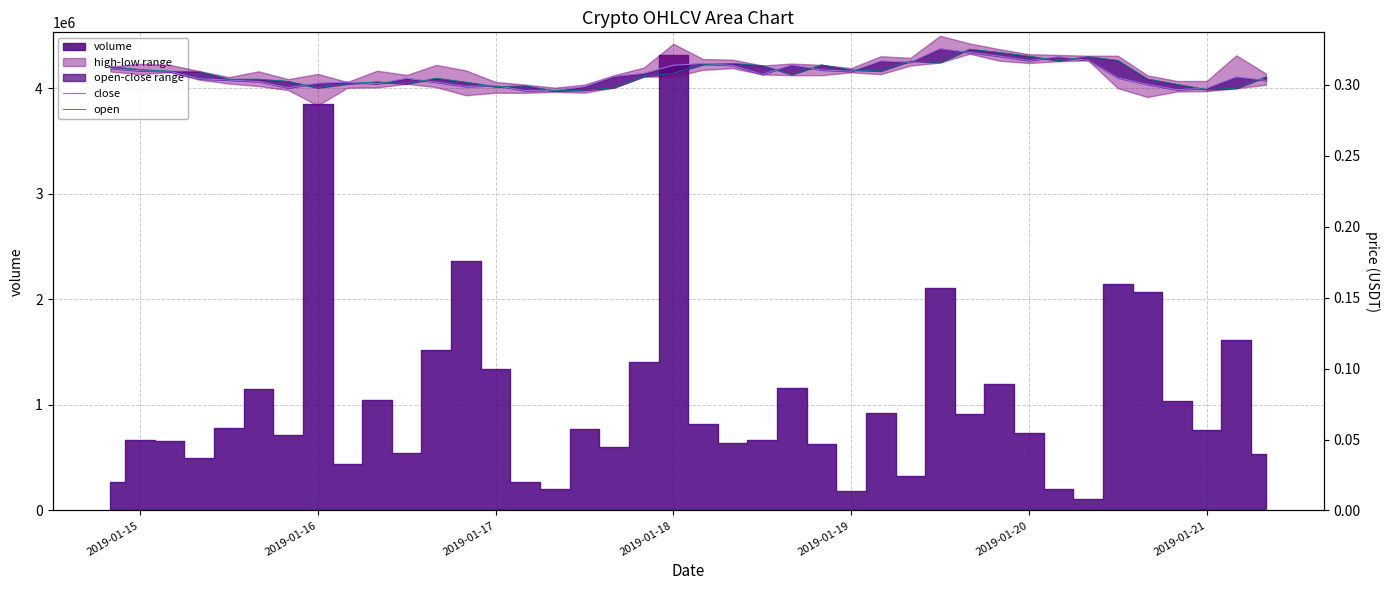

List the series in order of their peak value, lowest first.

open, close